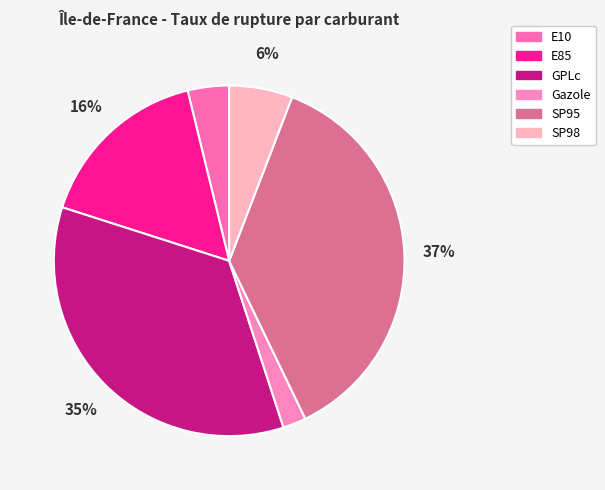

Does E85 account for over 50% of the chart?

No